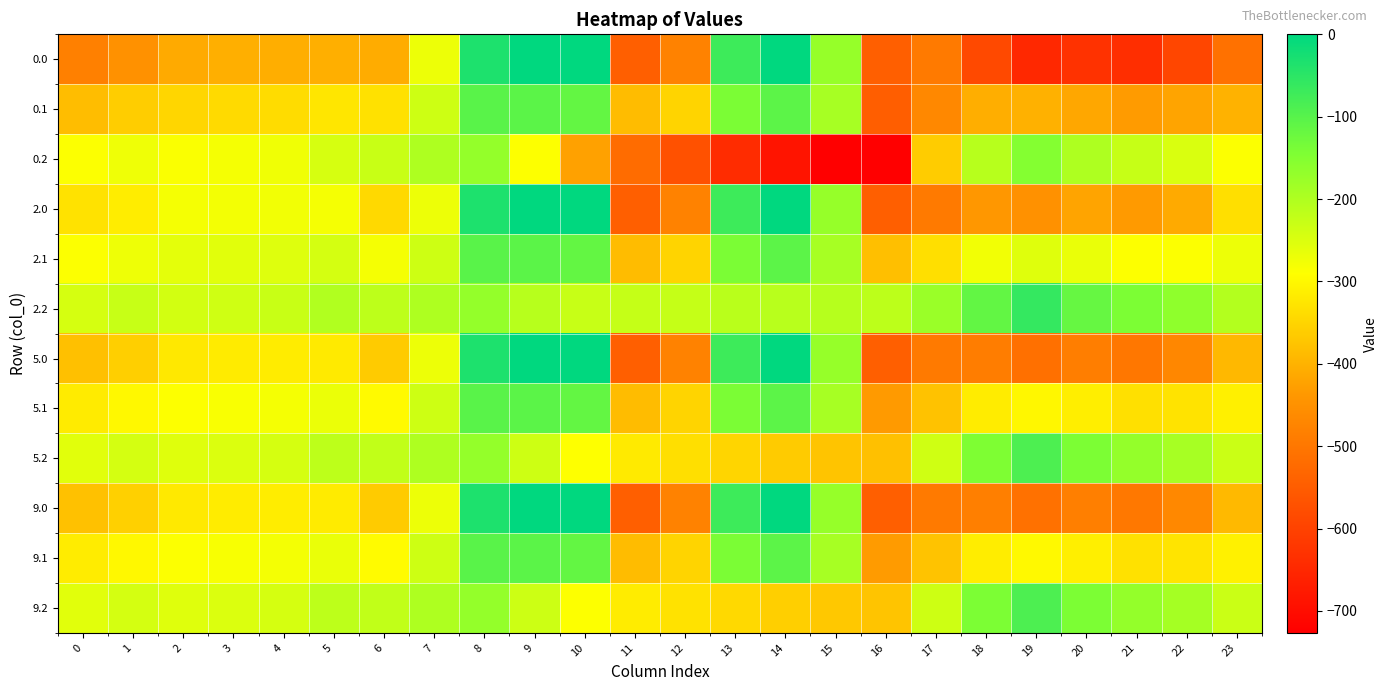

Between 16 and 18, which series saw the biggest shift?

0.2